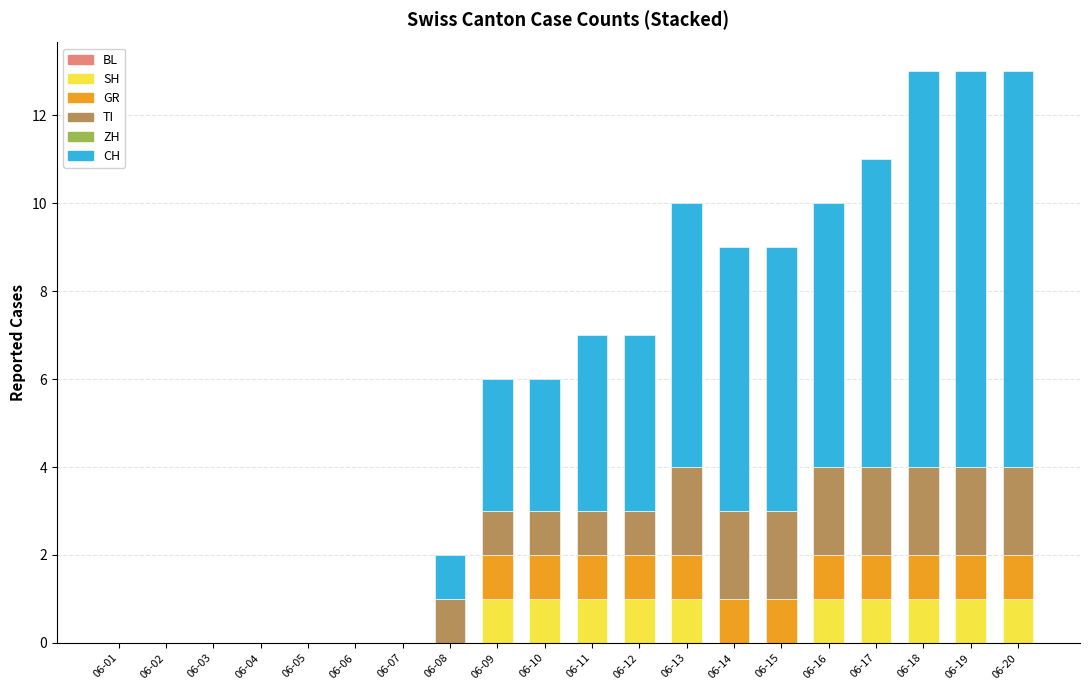

The value of SH at 06-07 is -1. True or false?

False